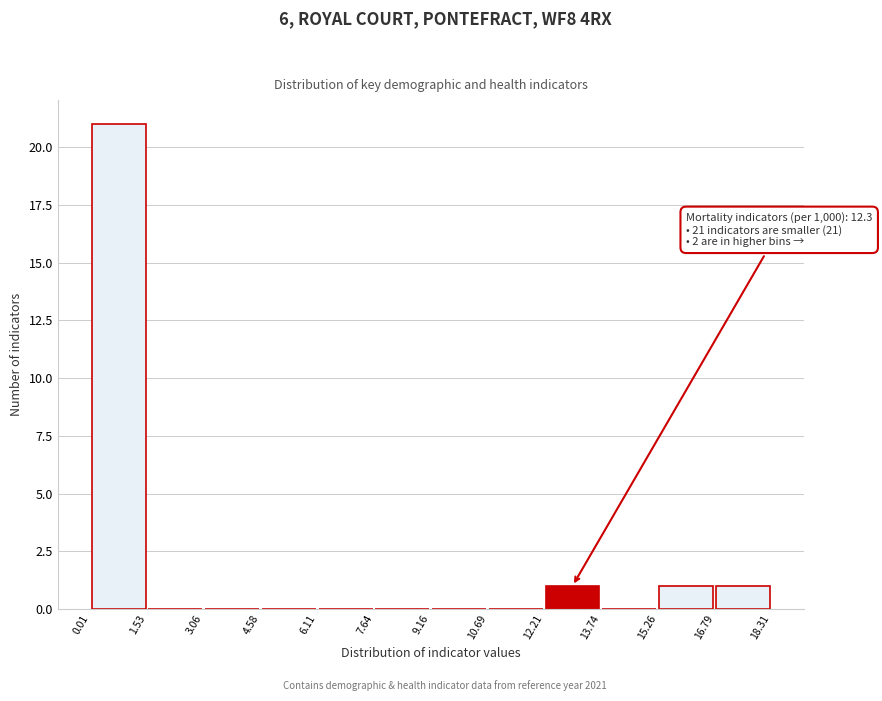

Which range on the x-axis has the tallest bar?

0.01 to 1.53